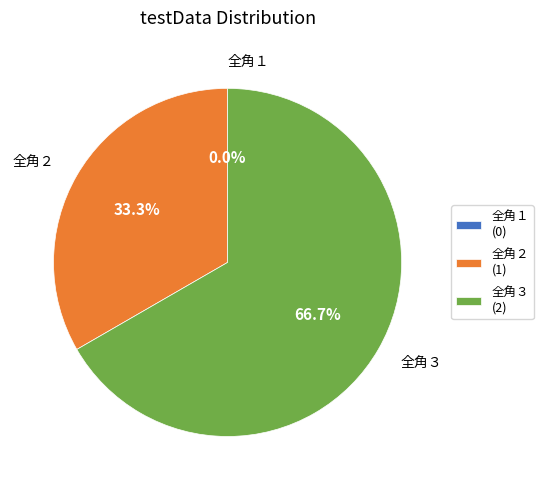

Which slice is the largest?

全角３